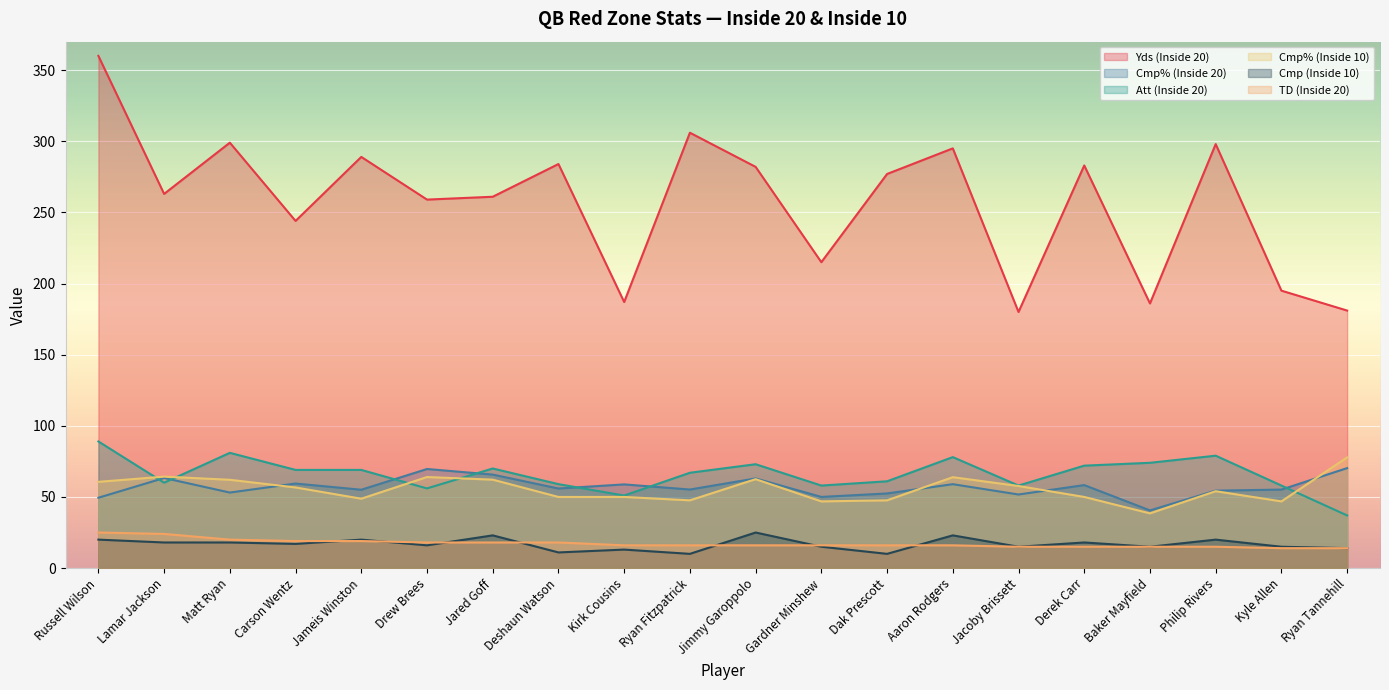

True or false: Yds (Inside 20) has more than 2 interior local peaks.

True